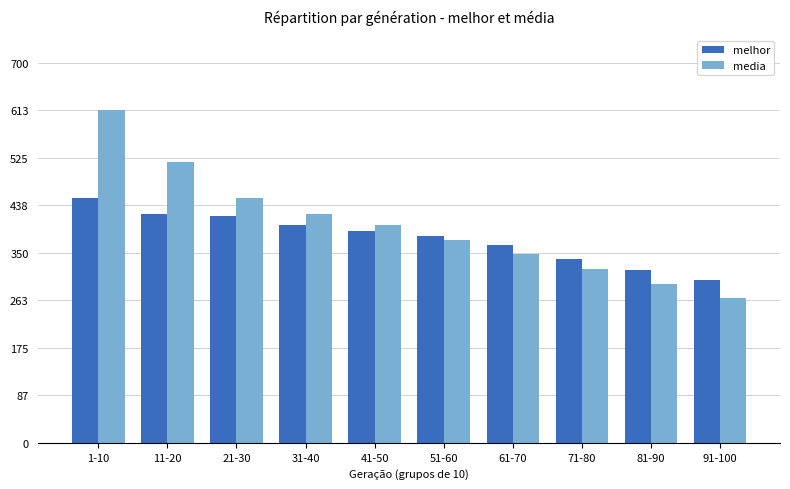

The media series shows 99.8 at 41-50. True or false?

False